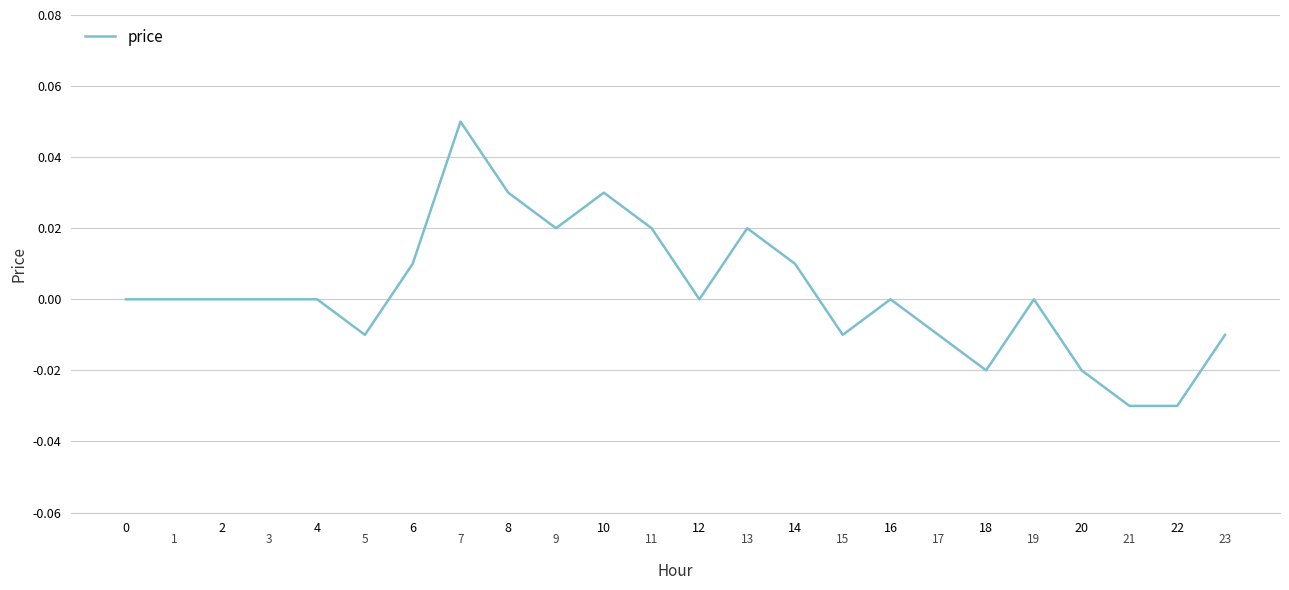

Does the chart display data point markers on the line(s)?

No